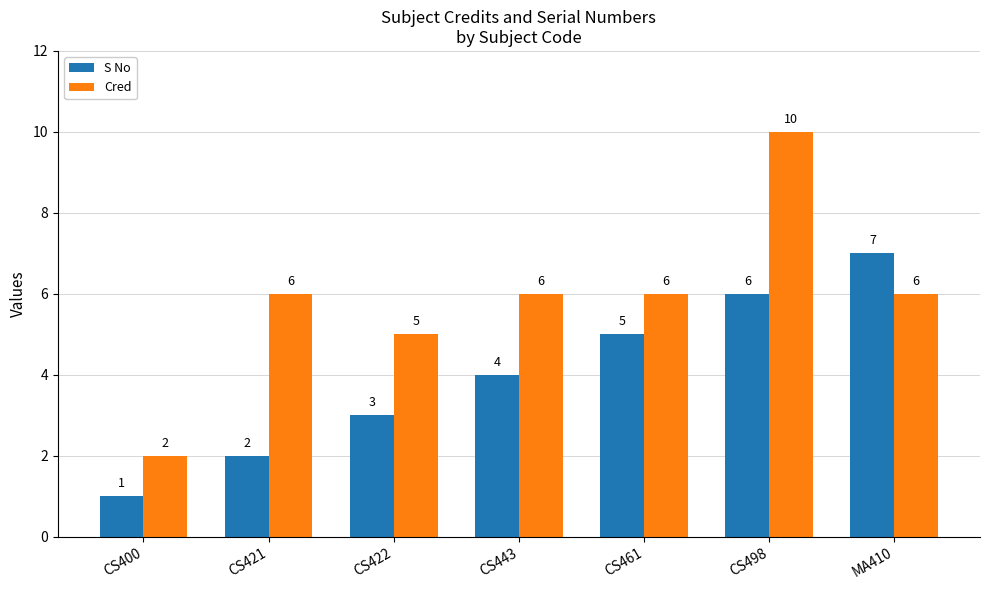

Reading left to right, what are all the values shown in this chart?

S No: CS400=1	CS421=2	CS422=3	CS443=4	CS461=5	CS498=6	MA410=7
Cred: CS400=2	CS421=6	CS422=5	CS443=6	CS461=6	CS498=10	MA410=6